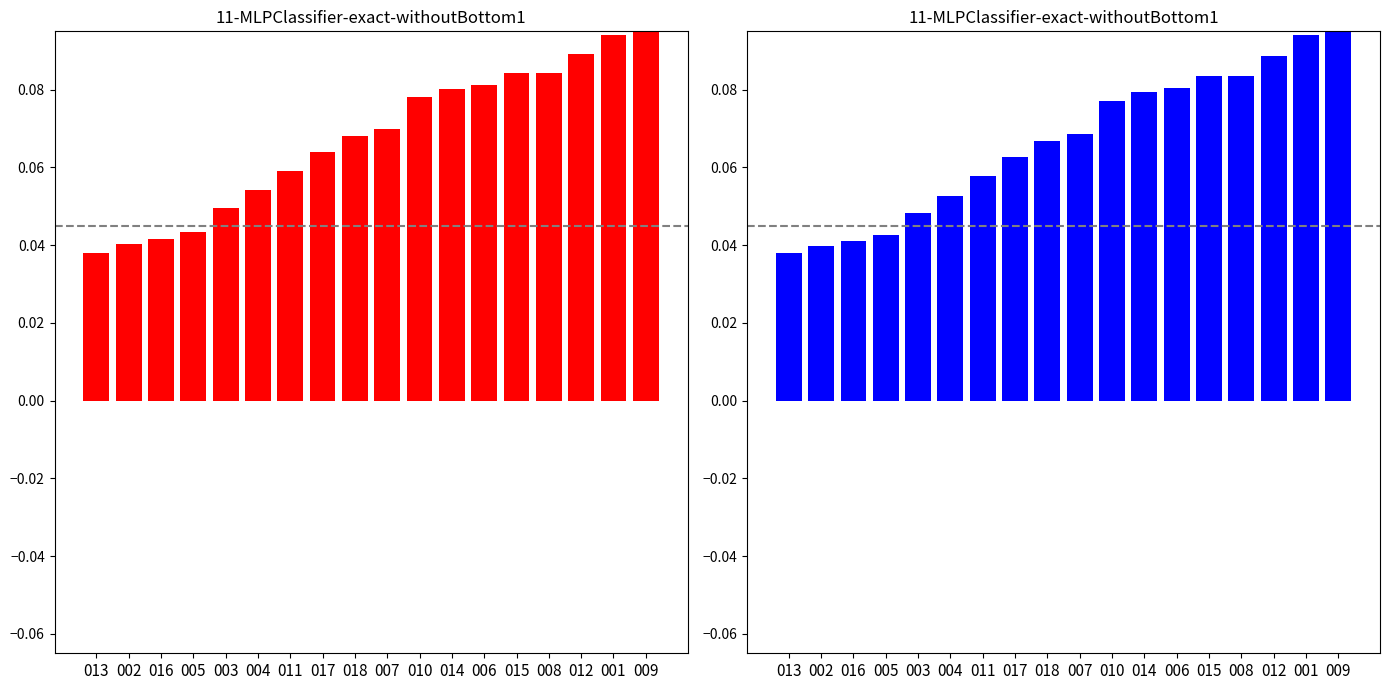

Is it true that g equals 0.1 at 003?

False